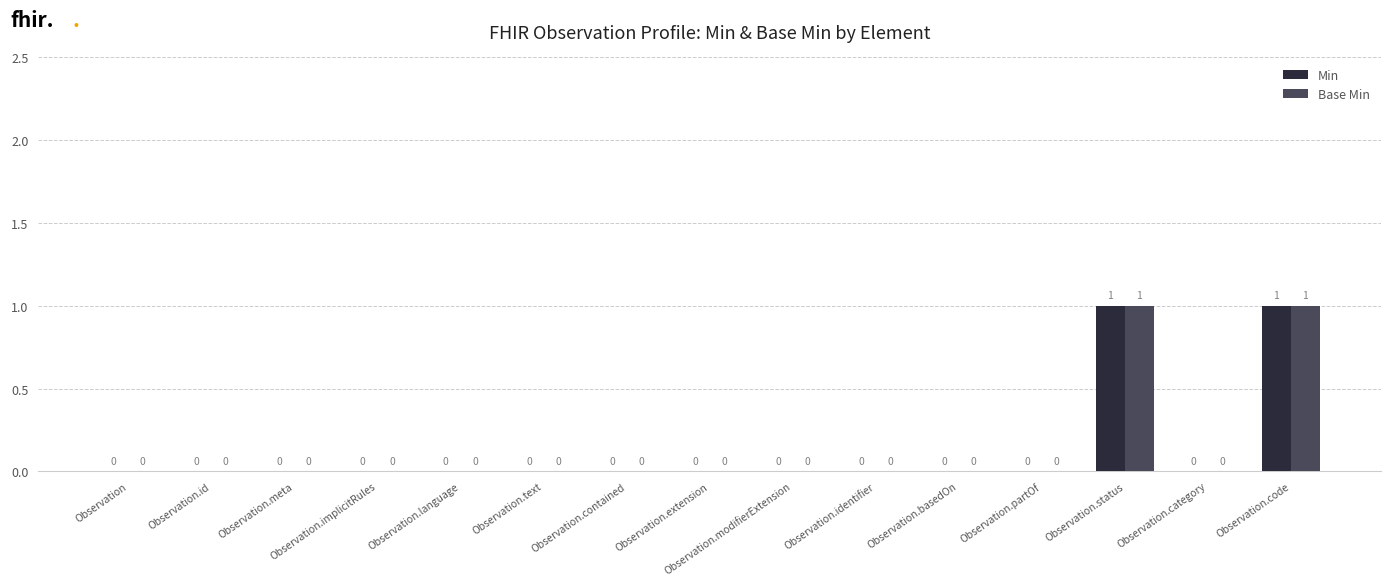

The value of Min at Observation.partOf is 1. True or false?

False